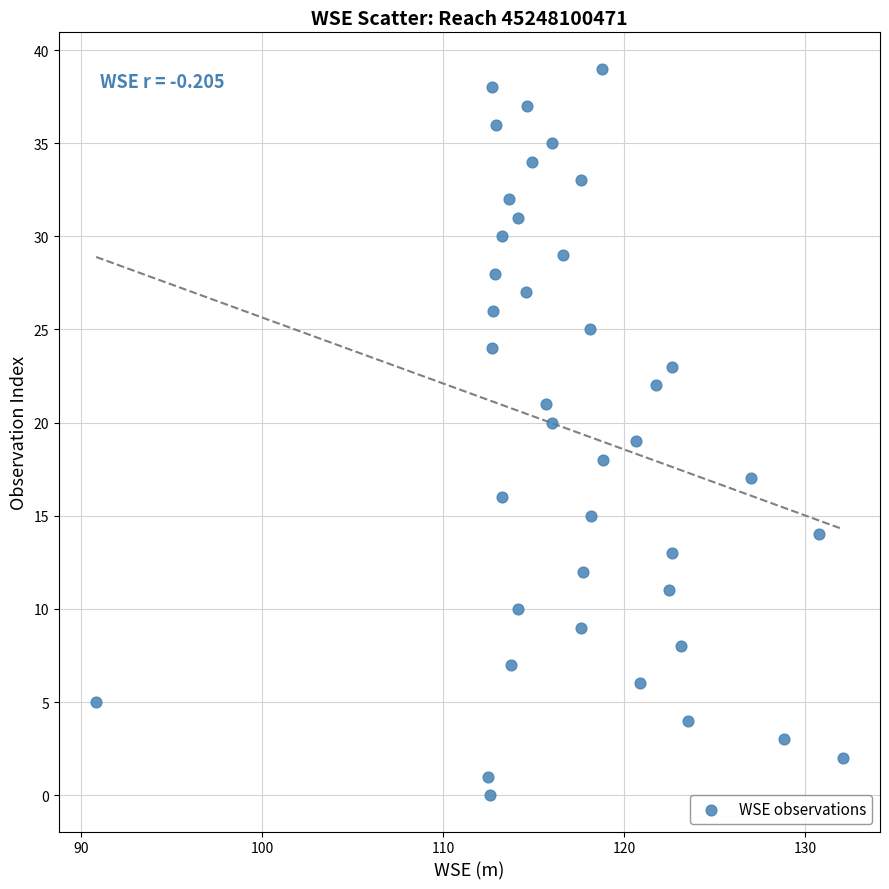

What is the range of Y values (max minus min)?

39